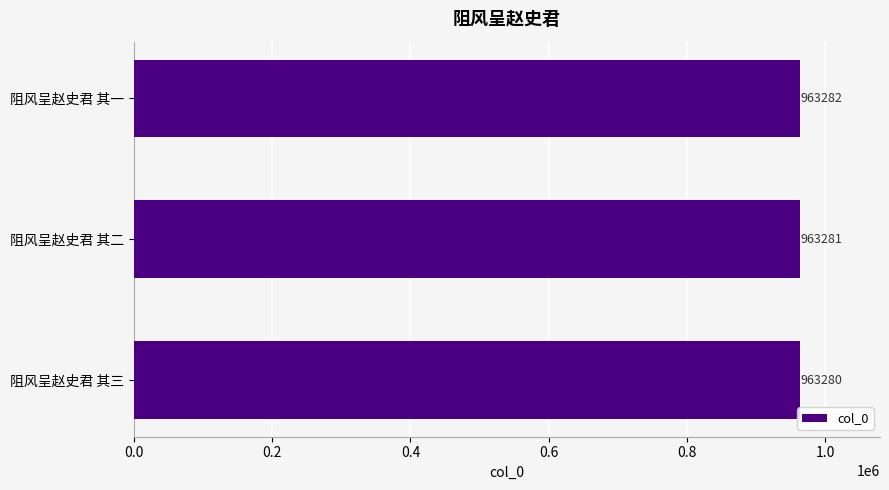

Rank the categories by value from lowest to highest.

阻风呈赵史君 其三, 阻风呈赵史君 其二, 阻风呈赵史君 其一